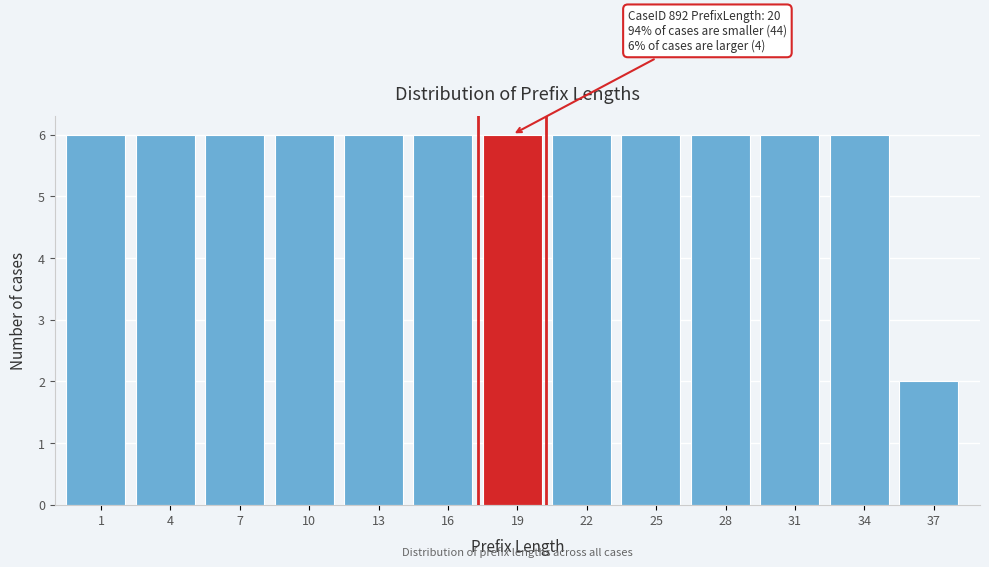

Reading right to left, transcribe all the data shown in this chart.

2	6	6	6	6	6	6	6	6	6	6	6	6